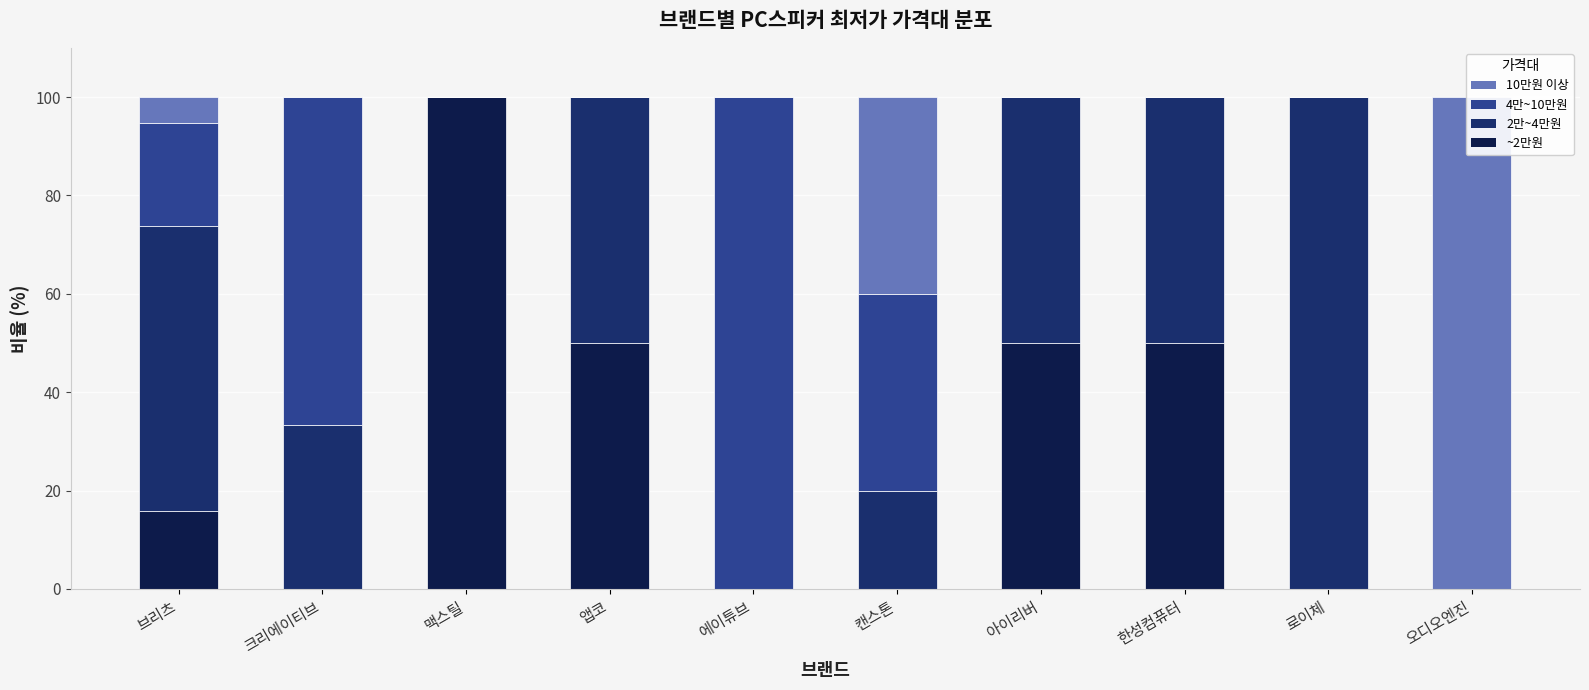

What is the label of the 10th bar from the left?

오디오엔진